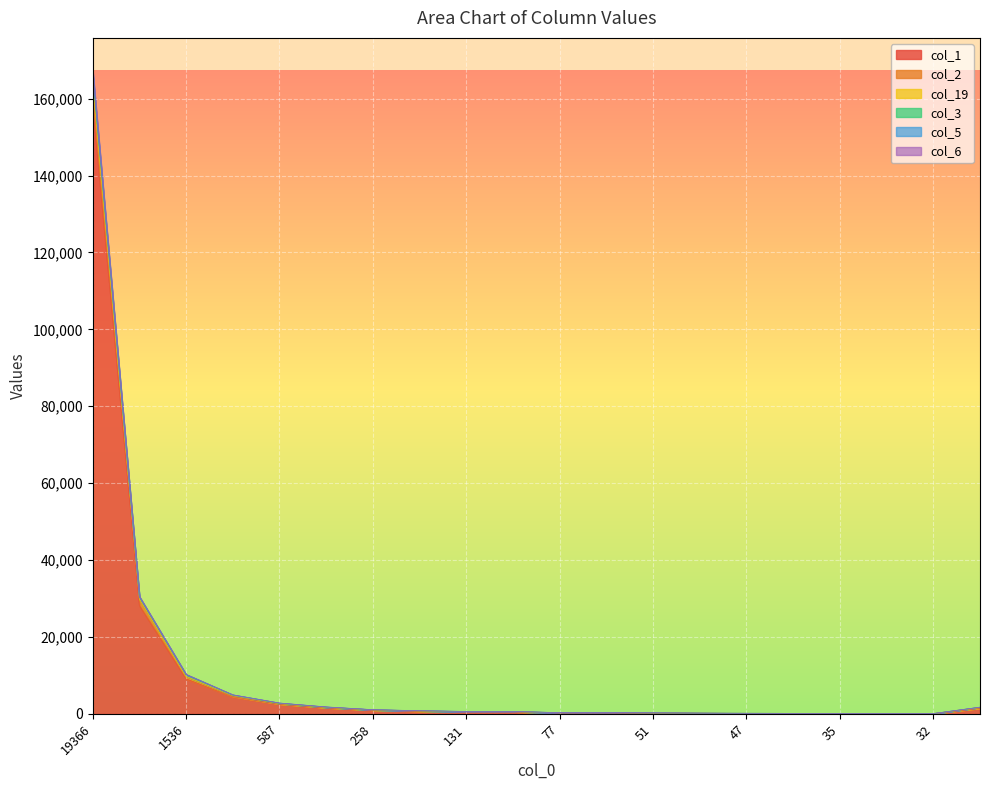

At which category is the sum across all series the highest?

19366